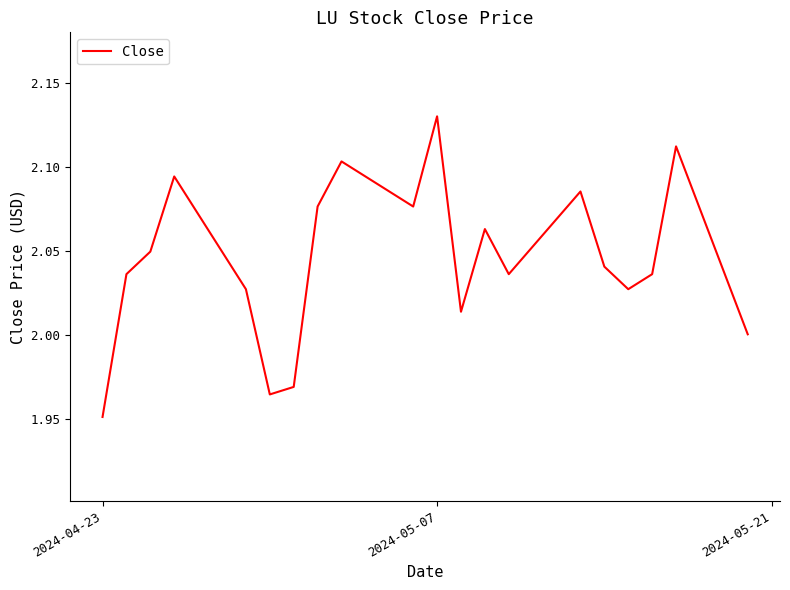

Which label corresponds to the largest value in the chart?

2024-05-07